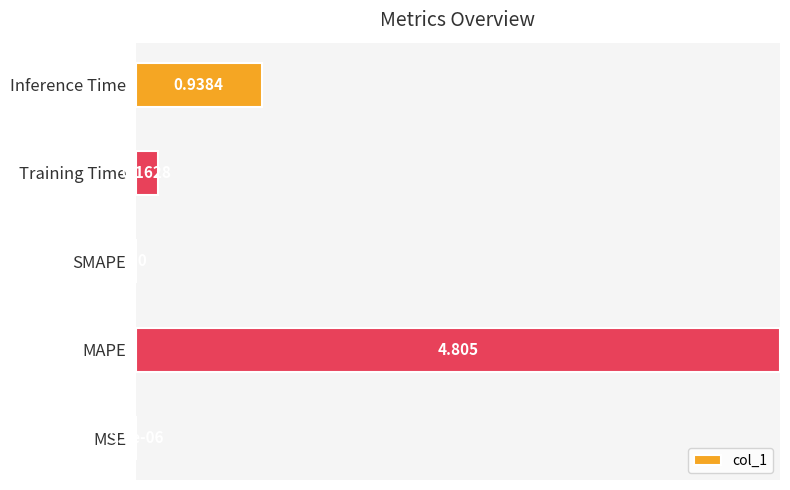

Which category has the highest value across all series?

MAPE